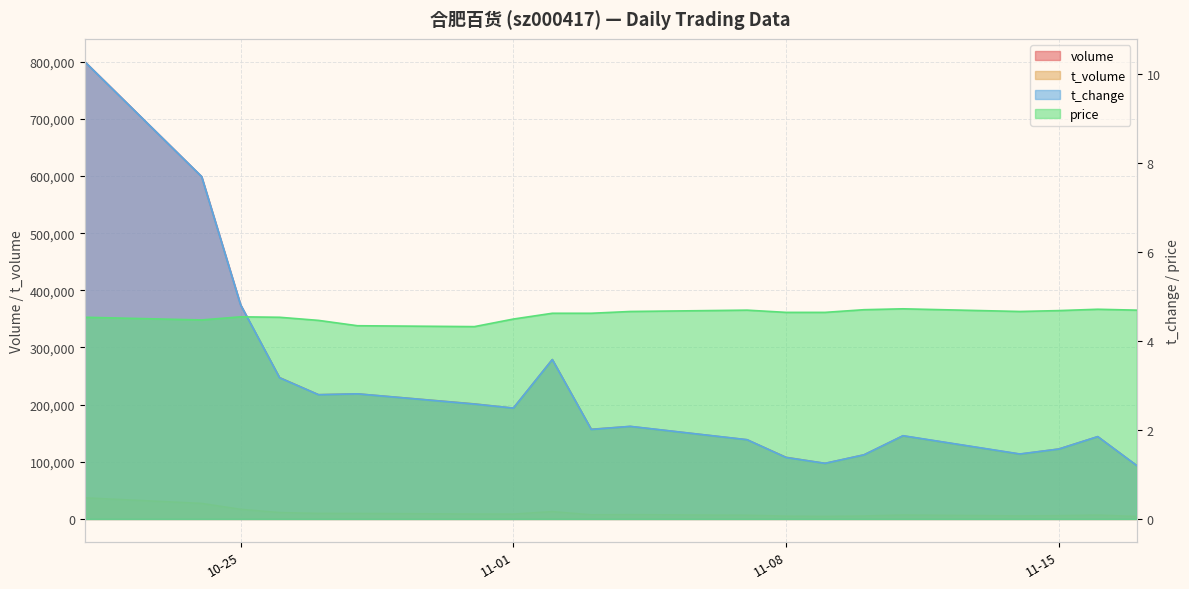

What is the difference between the maximum and second lowest values in the t_volume series?

32431.0